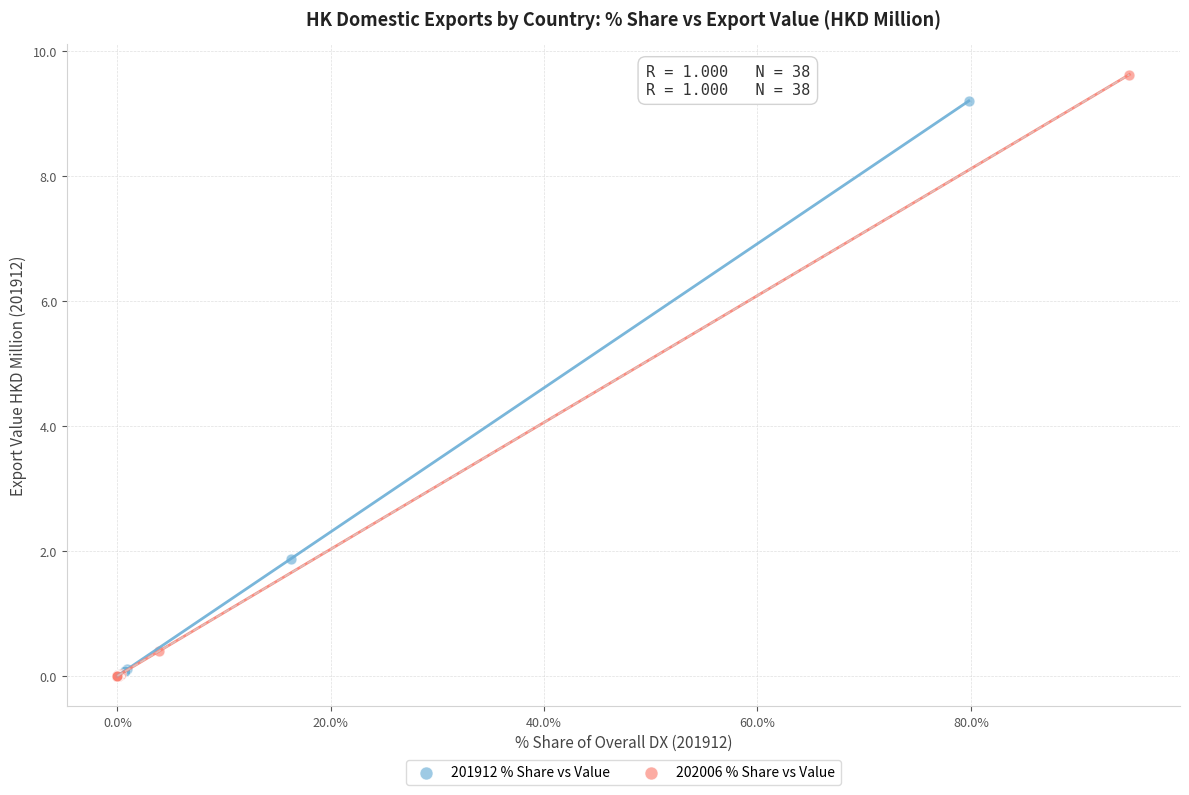

Which series has the widest spread of Y values?

202006 % Share vs Value